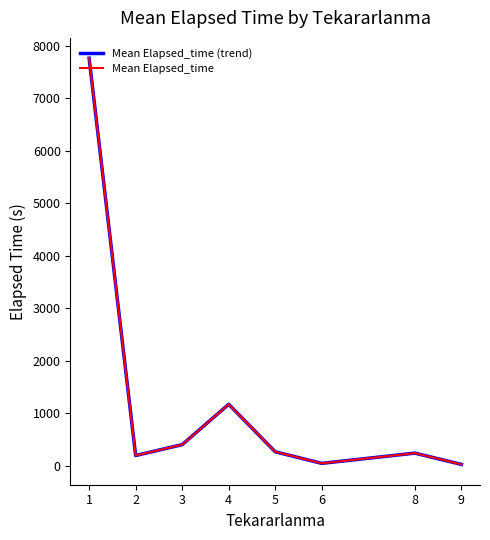

Reading left to right, extract all data points from this chart.

Mean Elapsed_time (trend): 1=7760.1	2=194.0	3=401.0	4=1170.0	5=265.0	6=45.0	8=240.0	9=25.0
Mean Elapsed_time: 1=7760.1	2=194.0	3=401.0	4=1170.0	5=265.0	6=45.0	8=240.0	9=25.0